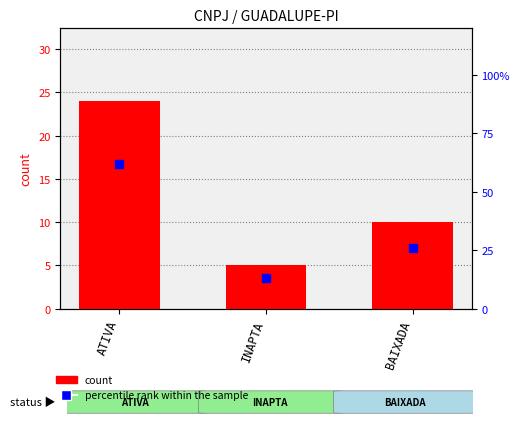

Which series has the largest total across all categories?

percentile rank within the sample